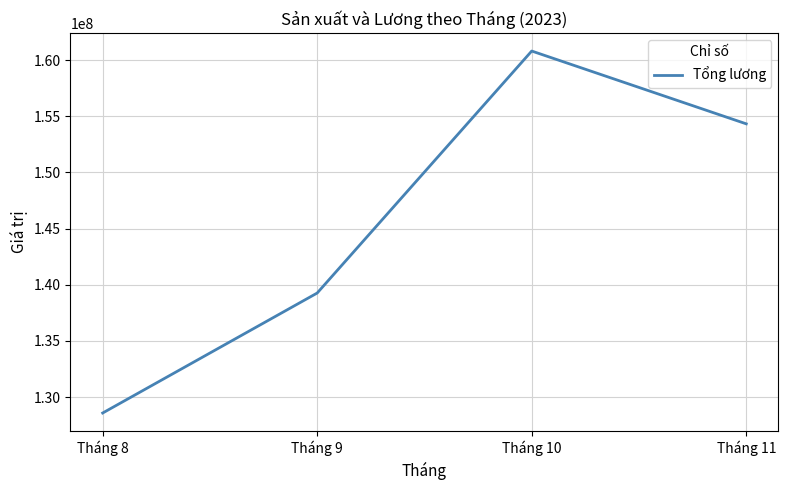

What is the approximate value at Tháng 9?

139260000